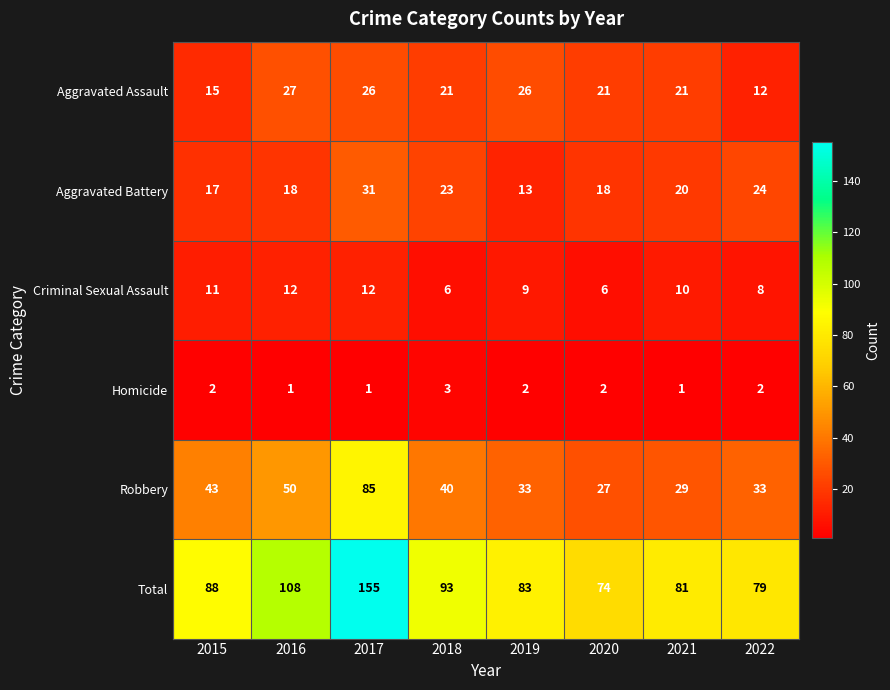

True or false: Aggravated Battery has a value of 33 at 2022.

False